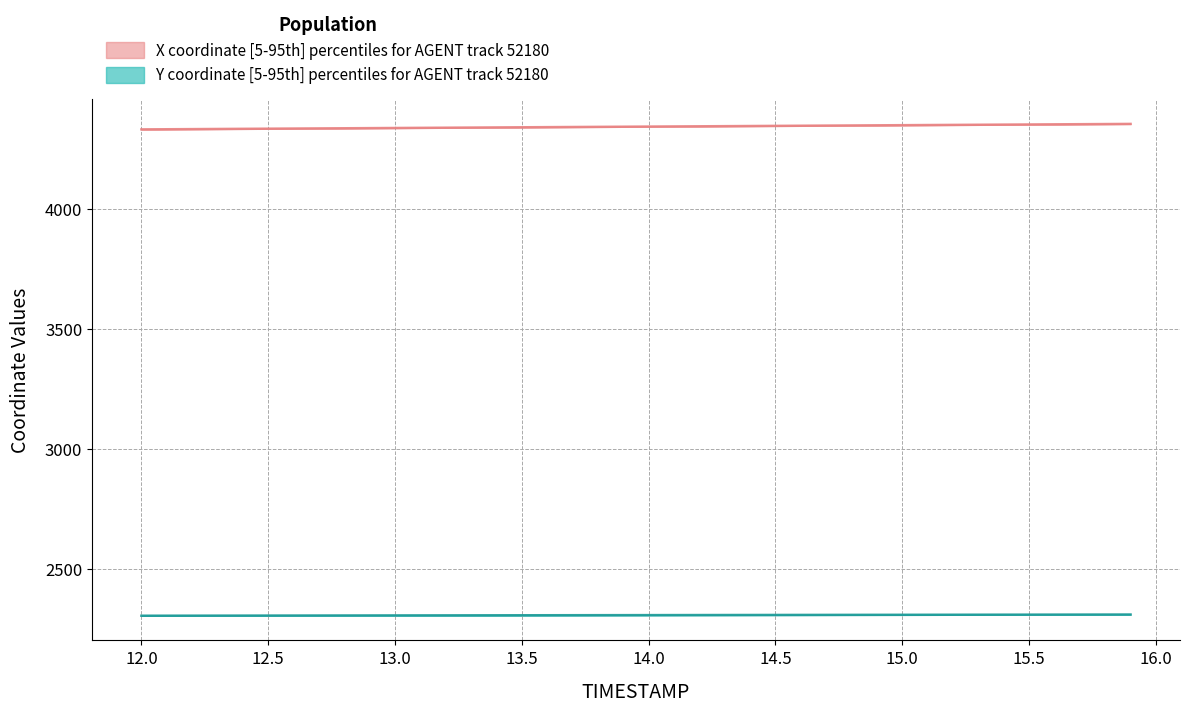

What is the value of the Y_values point at the 38th from the left?

2308.5